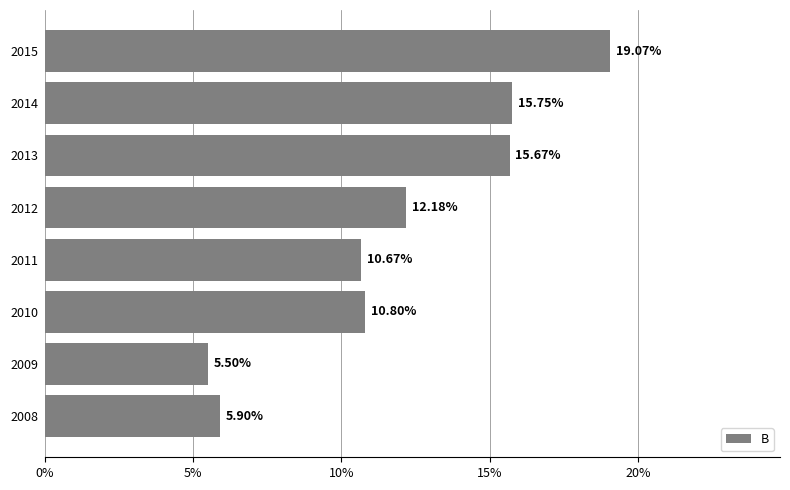

What is the sum of all values?

95.5